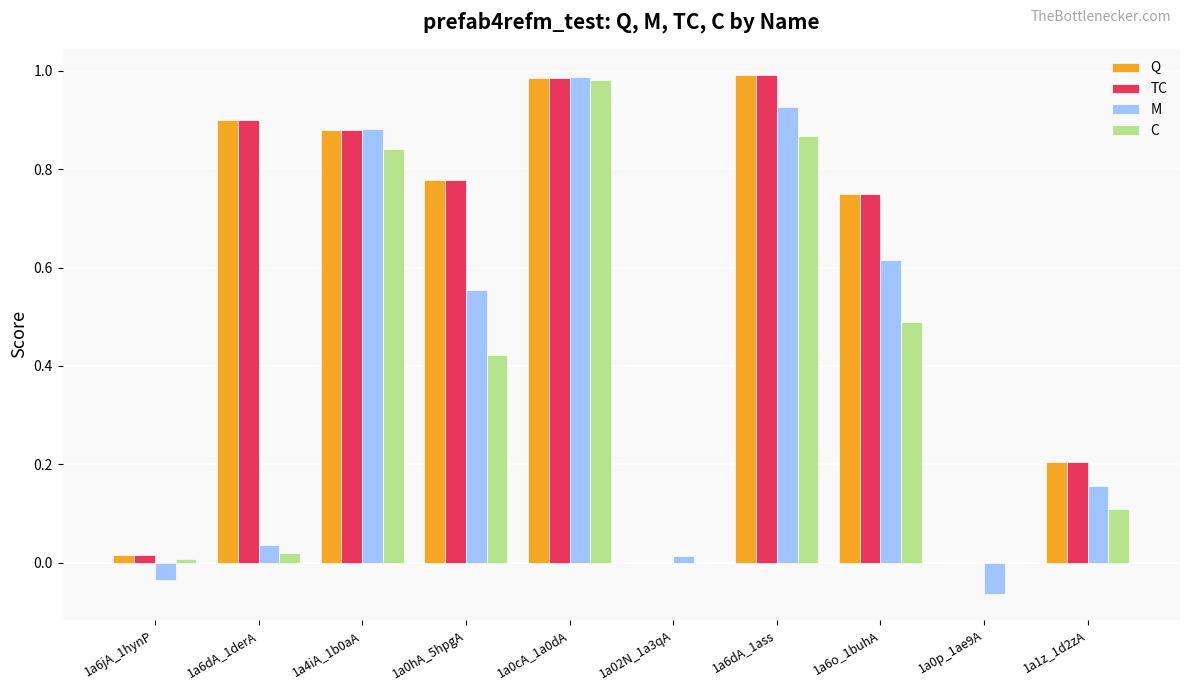

Is the value of Q at 1a0p_1ae9A greater than the value of C at 1a0cA_1a0dA?

No